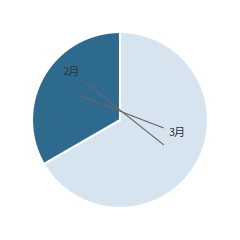

Is there a majority slice in this chart?

Yes